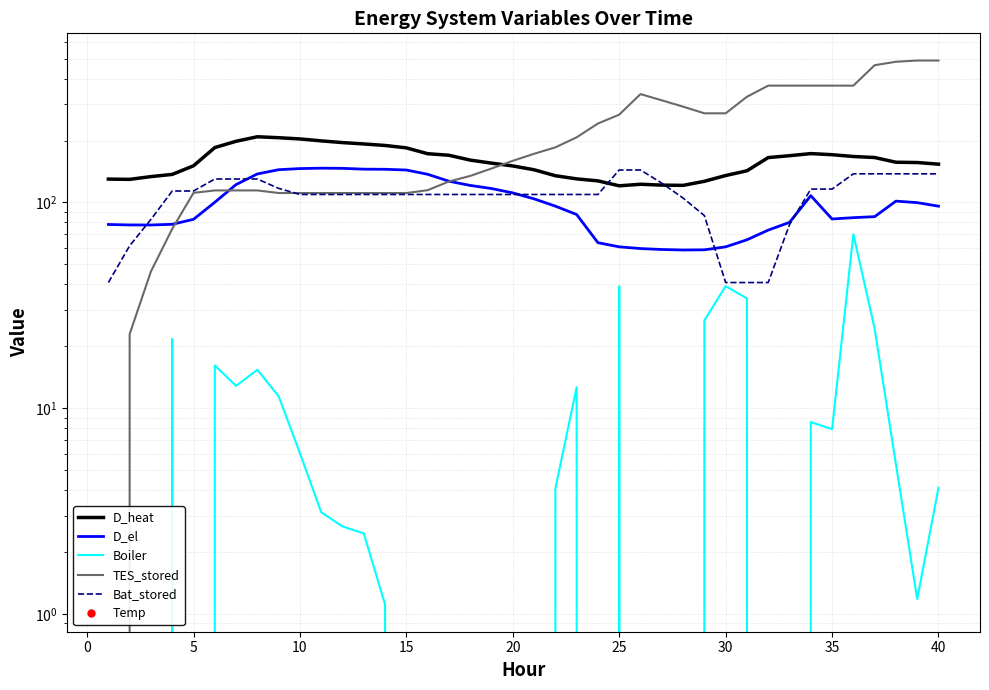

True or false: Temp and D_heat intersect in this chart.

False